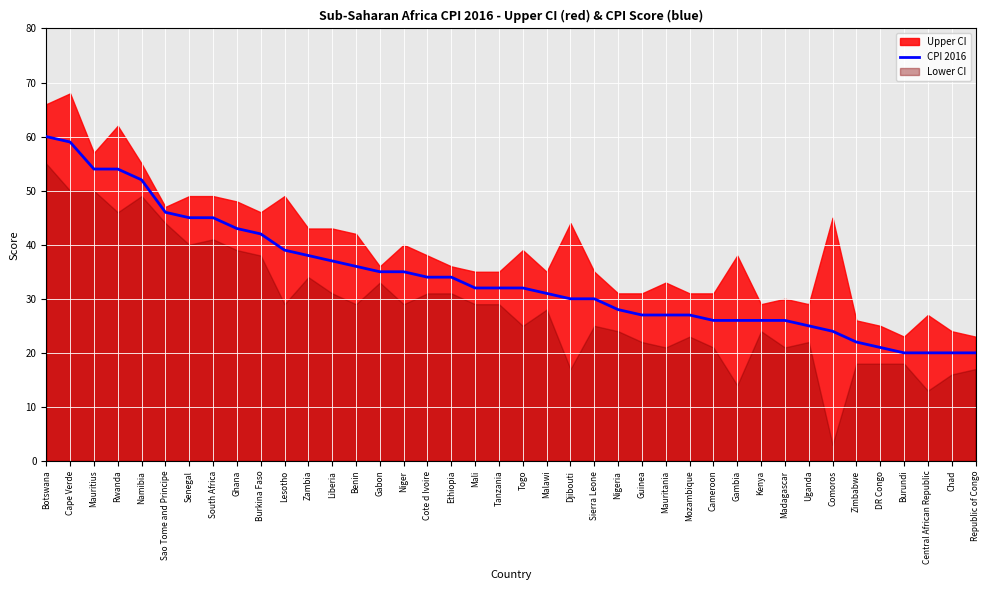

Which has a higher value, Uganda or Cape Verde?

Cape Verde